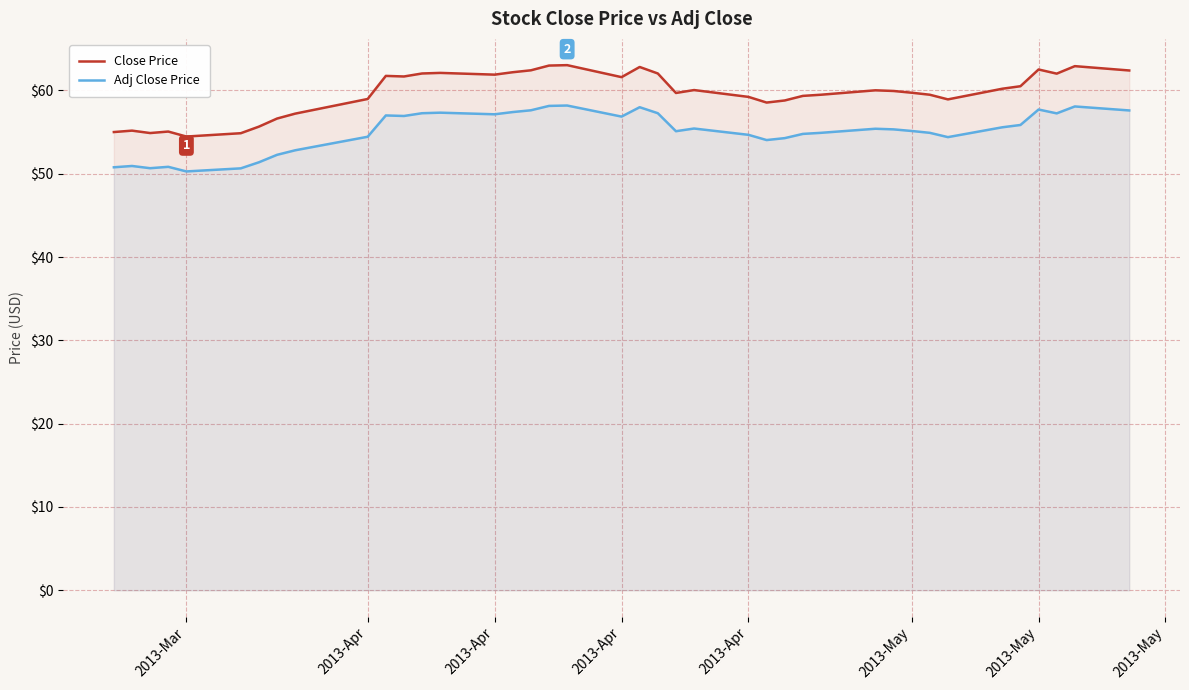

True or false: Adj Close Price and Close Price cross at least once.

False